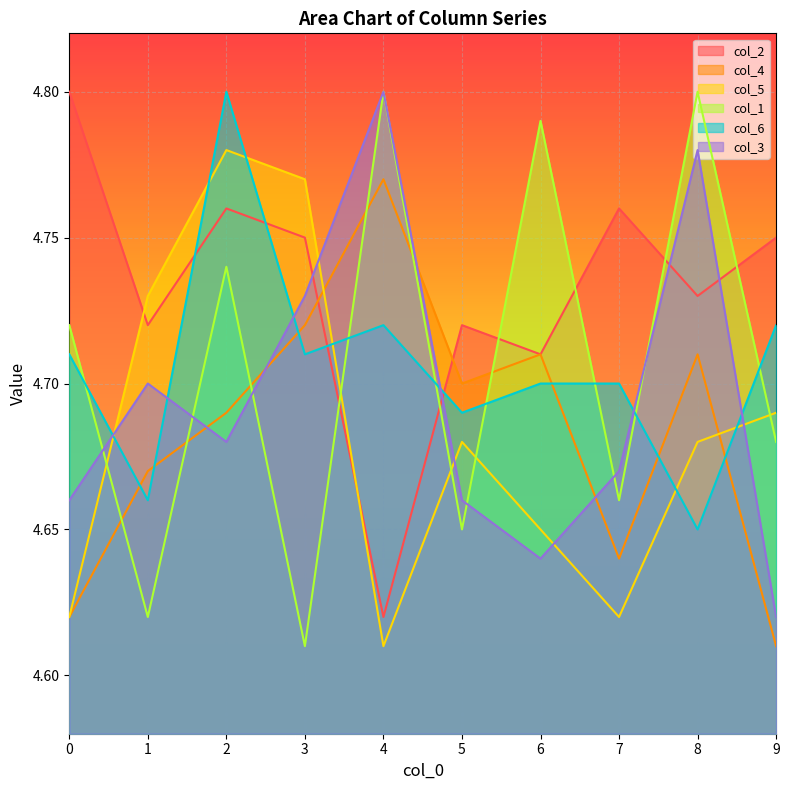

Does the chart display data point markers on the line(s)?

No